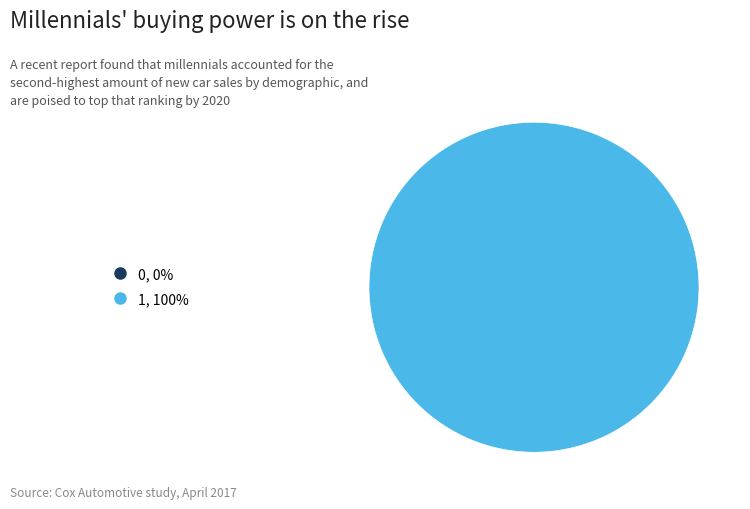

Do 0 and 1 together represent more than half of the pie?

Yes